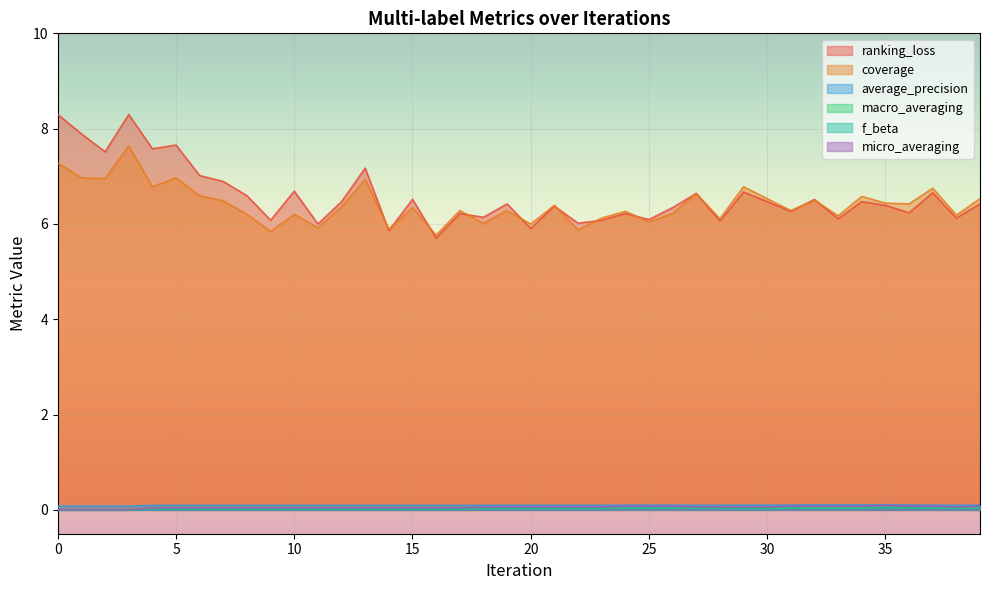

How many data points does each series have?

40